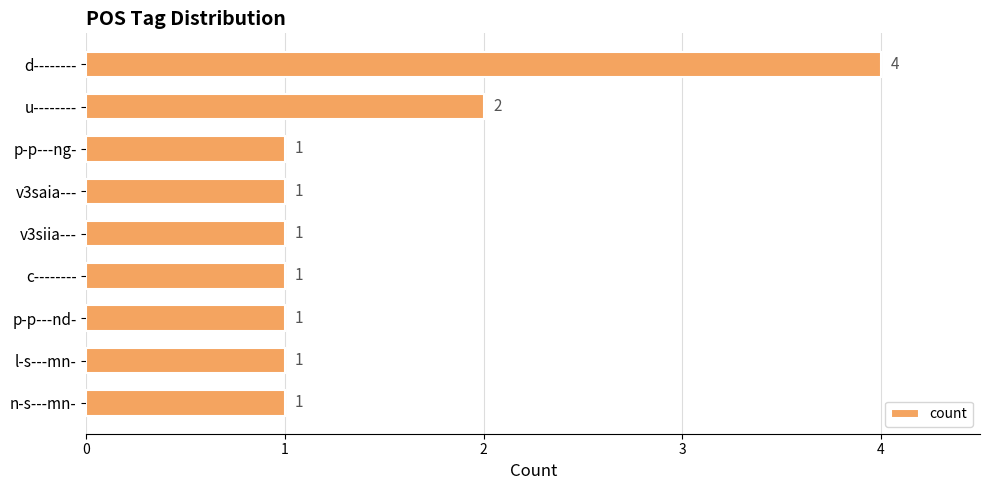

Reading top to bottom, extract all data points from this chart.

d--------=4	u--------=2	p-p---ng-=1	v3saia---=1	v3siia---=1	c--------=1	p-p---nd-=1	l-s---mn-=1	n-s---mn-=1